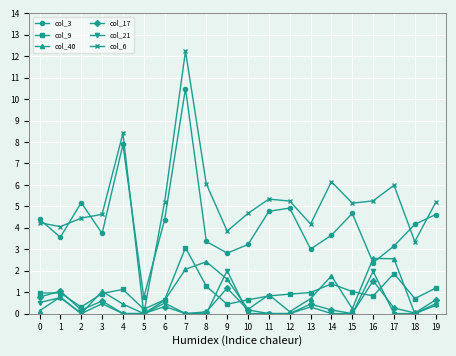

Which series has the widest spread of values?

col_6